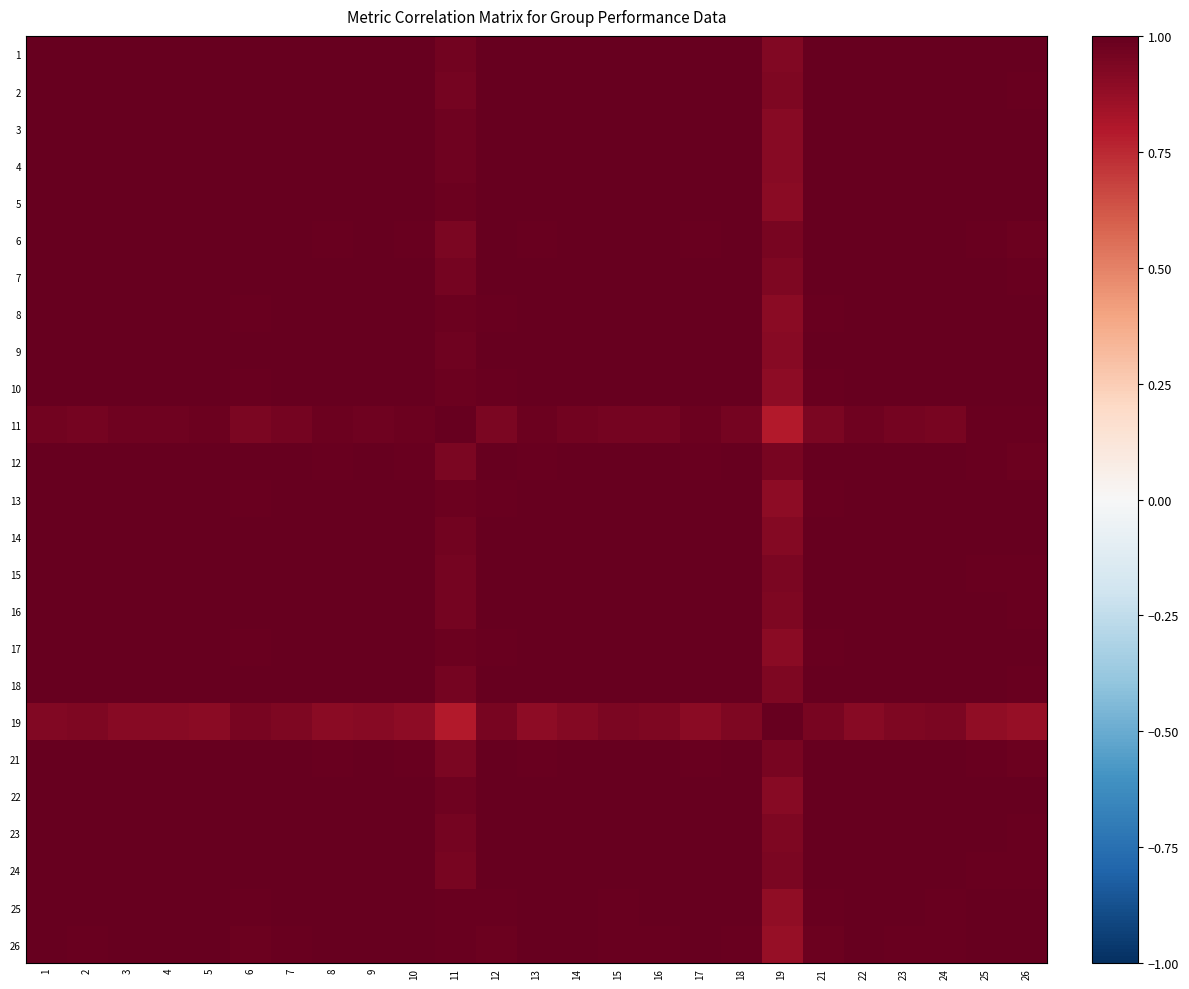

Reading left to right, list all the values displayed in this chart.

1: 1=1.0	2=1.0	3=1.0	4=1.0	5=1.0	6=1.0	7=1.0	8=1.0	9=1.0	10=1.0	11=1.0	12=1.0	13=1.0	14=1.0	15=1.0	16=1.0	17=1.0	18=1.0	19=0.9	21=1.0	22=1.0	23=1.0	24=1.0	25=1.0	26=1.0
2: 1=1.0	2=1.0	3=1.0	4=1.0	5=1.0	6=1.0	7=1.0	8=1.0	9=1.0	10=1.0	11=1.0	12=1.0	13=1.0	14=1.0	15=1.0	16=1.0	17=1.0	18=1.0	19=0.9	21=1.0	22=1.0	23=1.0	24=1.0	25=1.0	26=1.0
3: 1=1.0	2=1.0	3=1.0	4=1.0	5=1.0	6=1.0	7=1.0	8=1.0	9=1.0	10=1.0	11=1.0	12=1.0	13=1.0	14=1.0	15=1.0	16=1.0	17=1.0	18=1.0	19=0.9	21=1.0	22=1.0	23=1.0	24=1.0	25=1.0	26=1.0
4: 1=1.0	2=1.0	3=1.0	4=1.0	5=1.0	6=1.0	7=1.0	8=1.0	9=1.0	10=1.0	11=1.0	12=1.0	13=1.0	14=1.0	15=1.0	16=1.0	17=1.0	18=1.0	19=0.9	21=1.0	22=1.0	23=1.0	24=1.0	25=1.0	26=1.0
5: 1=1.0	2=1.0	3=1.0	4=1.0	5=1.0	6=1.0	7=1.0	8=1.0	9=1.0	10=1.0	11=1.0	12=1.0	13=1.0	14=1.0	15=1.0	16=1.0	17=1.0	18=1.0	19=0.9	21=1.0	22=1.0	23=1.0	24=1.0	25=1.0	26=1.0
6: 1=1.0	2=1.0	3=1.0	4=1.0	5=1.0	6=1.0	7=1.0	8=1.0	9=1.0	10=1.0	11=0.9	12=1.0	13=1.0	14=1.0	15=1.0	16=1.0	17=1.0	18=1.0	19=0.9	21=1.0	22=1.0	23=1.0	24=1.0	25=1.0	26=1.0
7: 1=1.0	2=1.0	3=1.0	4=1.0	5=1.0	6=1.0	7=1.0	8=1.0	9=1.0	10=1.0	11=1.0	12=1.0	13=1.0	14=1.0	15=1.0	16=1.0	17=1.0	18=1.0	19=0.9	21=1.0	22=1.0	23=1.0	24=1.0	25=1.0	26=1.0
8: 1=1.0	2=1.0	3=1.0	4=1.0	5=1.0	6=1.0	7=1.0	8=1.0	9=1.0	10=1.0	11=1.0	12=1.0	13=1.0	14=1.0	15=1.0	16=1.0	17=1.0	18=1.0	19=0.9	21=1.0	22=1.0	23=1.0	24=1.0	25=1.0	26=1.0
9: 1=1.0	2=1.0	3=1.0	4=1.0	5=1.0	6=1.0	7=1.0	8=1.0	9=1.0	10=1.0	11=1.0	12=1.0	13=1.0	14=1.0	15=1.0	16=1.0	17=1.0	18=1.0	19=0.9	21=1.0	22=1.0	23=1.0	24=1.0	25=1.0	26=1.0
10: 1=1.0	2=1.0	3=1.0	4=1.0	5=1.0	6=1.0	7=1.0	8=1.0	9=1.0	10=1.0	11=1.0	12=1.0	13=1.0	14=1.0	15=1.0	16=1.0	17=1.0	18=1.0	19=0.9	21=1.0	22=1.0	23=1.0	24=1.0	25=1.0	26=1.0
11: 1=1.0	2=1.0	3=1.0	4=1.0	5=1.0	6=0.9	7=1.0	8=1.0	9=1.0	10=1.0	11=1.0	12=0.9	13=1.0	14=1.0	15=1.0	16=1.0	17=1.0	18=1.0	19=0.8	21=0.9	22=1.0	23=1.0	24=1.0	25=1.0	26=1.0
12: 1=1.0	2=1.0	3=1.0	4=1.0	5=1.0	6=1.0	7=1.0	8=1.0	9=1.0	10=1.0	11=0.9	12=1.0	13=1.0	14=1.0	15=1.0	16=1.0	17=1.0	18=1.0	19=0.9	21=1.0	22=1.0	23=1.0	24=1.0	25=1.0	26=1.0
13: 1=1.0	2=1.0	3=1.0	4=1.0	5=1.0	6=1.0	7=1.0	8=1.0	9=1.0	10=1.0	11=1.0	12=1.0	13=1.0	14=1.0	15=1.0	16=1.0	17=1.0	18=1.0	19=0.9	21=1.0	22=1.0	23=1.0	24=1.0	25=1.0	26=1.0
14: 1=1.0	2=1.0	3=1.0	4=1.0	5=1.0	6=1.0	7=1.0	8=1.0	9=1.0	10=1.0	11=1.0	12=1.0	13=1.0	14=1.0	15=1.0	16=1.0	17=1.0	18=1.0	19=0.9	21=1.0	22=1.0	23=1.0	24=1.0	25=1.0	26=1.0
15: 1=1.0	2=1.0	3=1.0	4=1.0	5=1.0	6=1.0	7=1.0	8=1.0	9=1.0	10=1.0	11=1.0	12=1.0	13=1.0	14=1.0	15=1.0	16=1.0	17=1.0	18=1.0	19=0.9	21=1.0	22=1.0	23=1.0	24=1.0	25=1.0	26=1.0
16: 1=1.0	2=1.0	3=1.0	4=1.0	5=1.0	6=1.0	7=1.0	8=1.0	9=1.0	10=1.0	11=1.0	12=1.0	13=1.0	14=1.0	15=1.0	16=1.0	17=1.0	18=1.0	19=0.9	21=1.0	22=1.0	23=1.0	24=1.0	25=1.0	26=1.0
17: 1=1.0	2=1.0	3=1.0	4=1.0	5=1.0	6=1.0	7=1.0	8=1.0	9=1.0	10=1.0	11=1.0	12=1.0	13=1.0	14=1.0	15=1.0	16=1.0	17=1.0	18=1.0	19=0.9	21=1.0	22=1.0	23=1.0	24=1.0	25=1.0	26=1.0
18: 1=1.0	2=1.0	3=1.0	4=1.0	5=1.0	6=1.0	7=1.0	8=1.0	9=1.0	10=1.0	11=1.0	12=1.0	13=1.0	14=1.0	15=1.0	16=1.0	17=1.0	18=1.0	19=0.9	21=1.0	22=1.0	23=1.0	24=1.0	25=1.0	26=1.0
19: 1=0.9	2=0.9	3=0.9	4=0.9	5=0.9	6=0.9	7=0.9	8=0.9	9=0.9	10=0.9	11=0.8	12=0.9	13=0.9	14=0.9	15=0.9	16=0.9	17=0.9	18=0.9	19=1.0	21=0.9	22=0.9	23=0.9	24=0.9	25=0.9	26=0.9
21: 1=1.0	2=1.0	3=1.0	4=1.0	5=1.0	6=1.0	7=1.0	8=1.0	9=1.0	10=1.0	11=0.9	12=1.0	13=1.0	14=1.0	15=1.0	16=1.0	17=1.0	18=1.0	19=0.9	21=1.0	22=1.0	23=1.0	24=1.0	25=1.0	26=1.0
22: 1=1.0	2=1.0	3=1.0	4=1.0	5=1.0	6=1.0	7=1.0	8=1.0	9=1.0	10=1.0	11=1.0	12=1.0	13=1.0	14=1.0	15=1.0	16=1.0	17=1.0	18=1.0	19=0.9	21=1.0	22=1.0	23=1.0	24=1.0	25=1.0	26=1.0
23: 1=1.0	2=1.0	3=1.0	4=1.0	5=1.0	6=1.0	7=1.0	8=1.0	9=1.0	10=1.0	11=1.0	12=1.0	13=1.0	14=1.0	15=1.0	16=1.0	17=1.0	18=1.0	19=0.9	21=1.0	22=1.0	23=1.0	24=1.0	25=1.0	26=1.0
24: 1=1.0	2=1.0	3=1.0	4=1.0	5=1.0	6=1.0	7=1.0	8=1.0	9=1.0	10=1.0	11=1.0	12=1.0	13=1.0	14=1.0	15=1.0	16=1.0	17=1.0	18=1.0	19=0.9	21=1.0	22=1.0	23=1.0	24=1.0	25=1.0	26=1.0
25: 1=1.0	2=1.0	3=1.0	4=1.0	5=1.0	6=1.0	7=1.0	8=1.0	9=1.0	10=1.0	11=1.0	12=1.0	13=1.0	14=1.0	15=1.0	16=1.0	17=1.0	18=1.0	19=0.9	21=1.0	22=1.0	23=1.0	24=1.0	25=1.0	26=1.0
26: 1=1.0	2=1.0	3=1.0	4=1.0	5=1.0	6=1.0	7=1.0	8=1.0	9=1.0	10=1.0	11=1.0	12=1.0	13=1.0	14=1.0	15=1.0	16=1.0	17=1.0	18=1.0	19=0.9	21=1.0	22=1.0	23=1.0	24=1.0	25=1.0	26=1.0